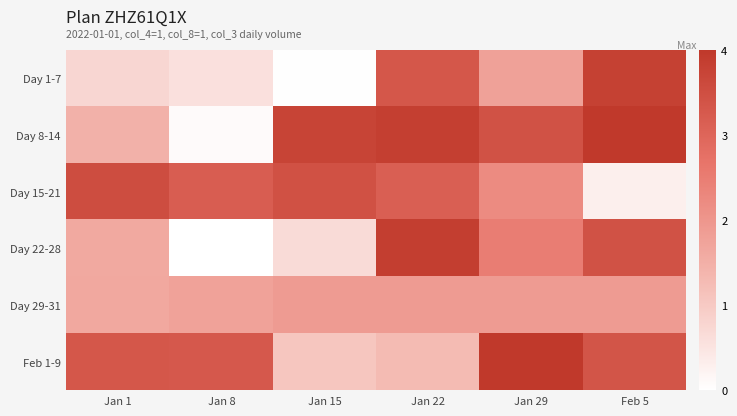

How many distinct data groups are displayed?

6